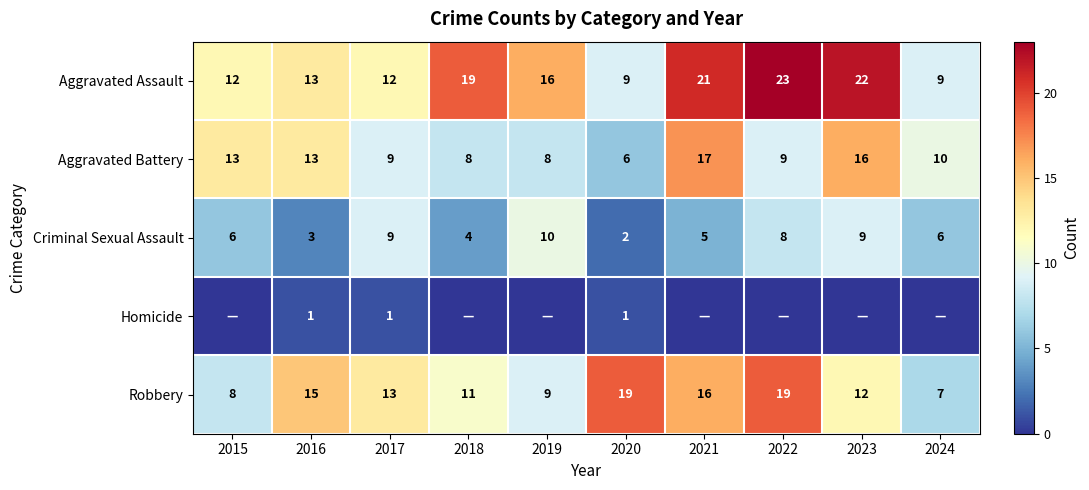

Is it true that Aggravated Assault equals 16 at 2024?

False